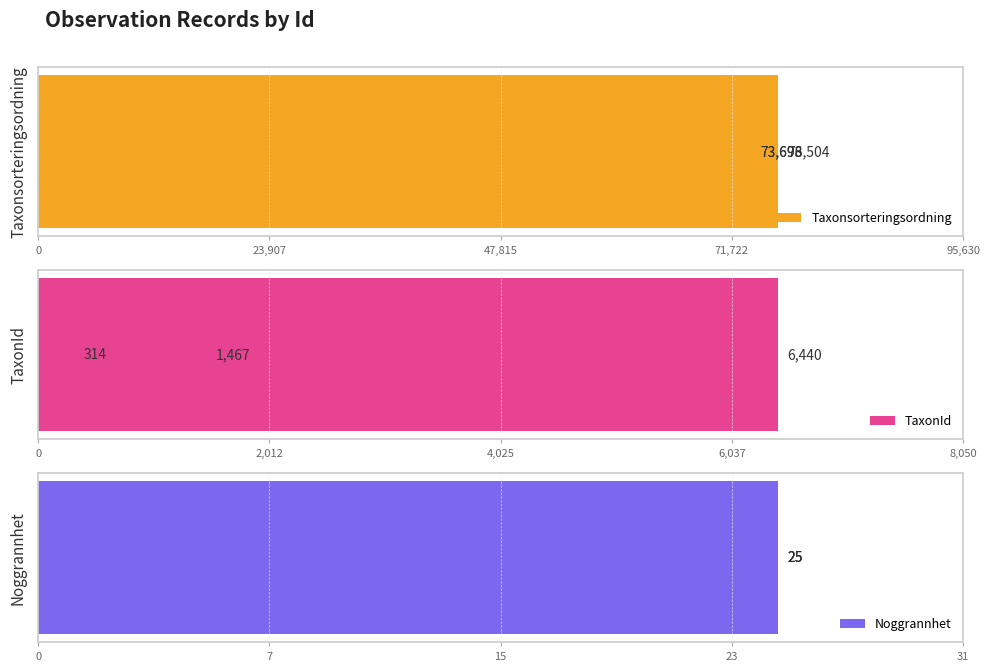

What is the difference between the highest and lowest values at 0?

73697.4